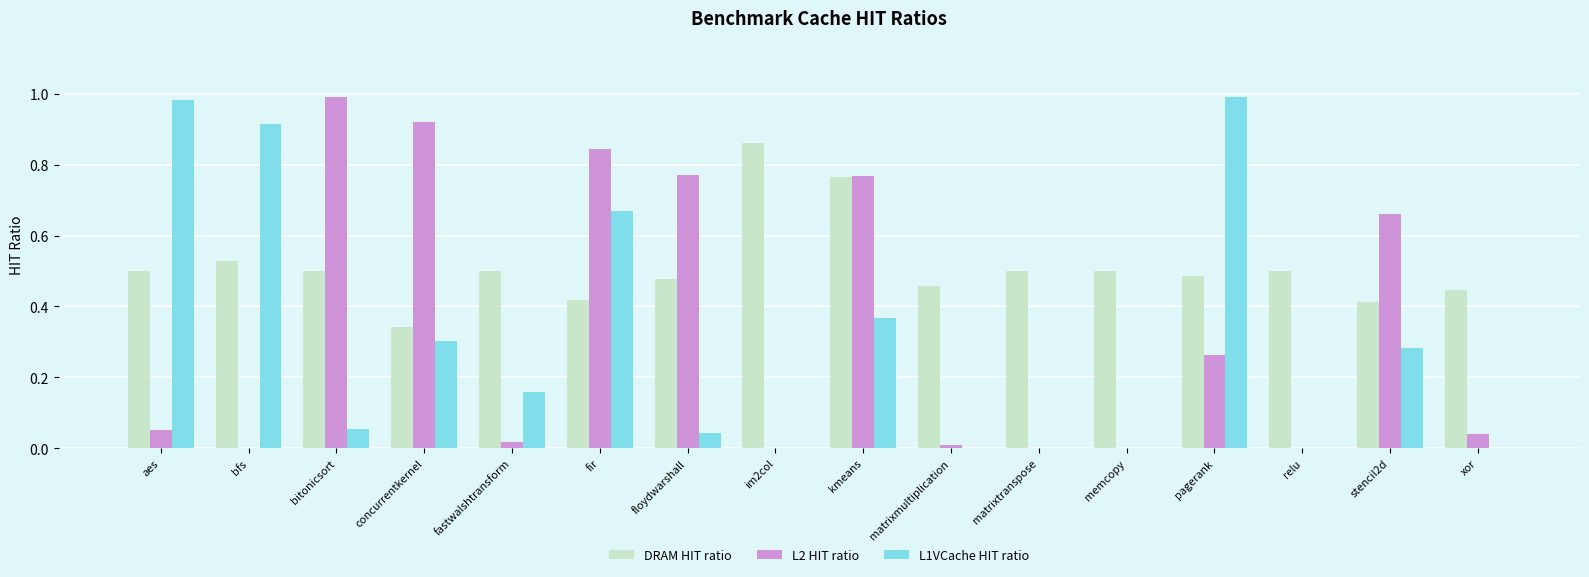

The L1VCache HIT ratio series shows 1.4 at aes. True or false?

False